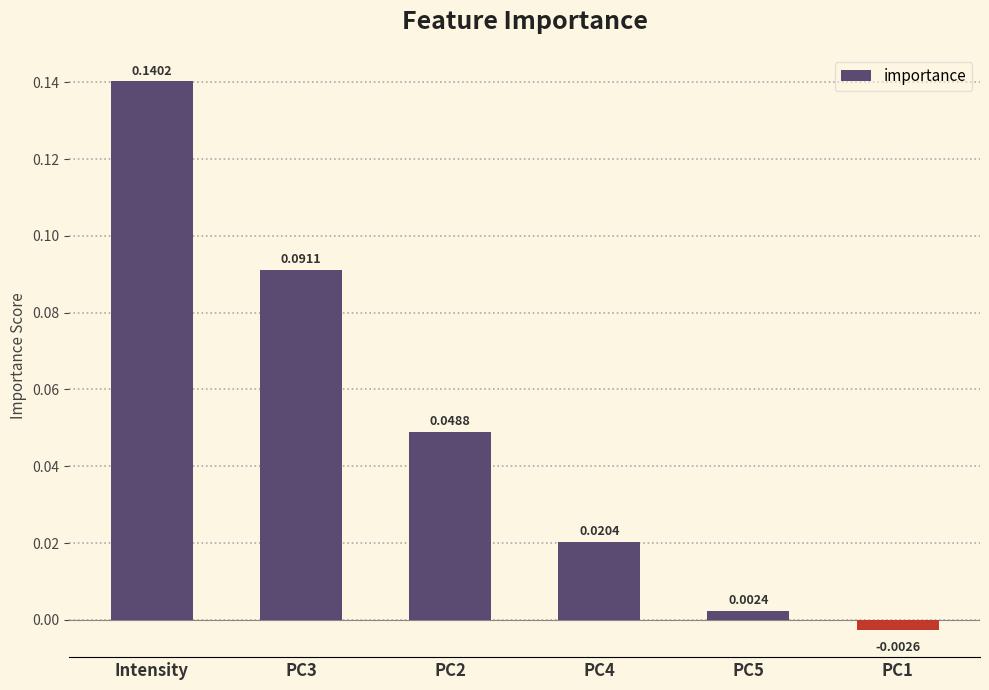

How many data points does each series have?

6